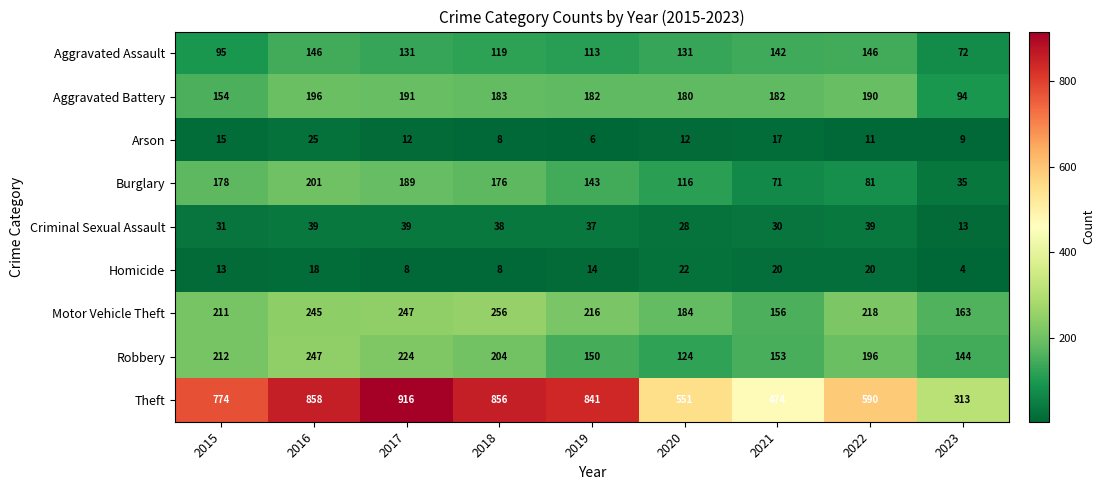

Rank the series by their maximum value, from highest to lowest.

Theft, Motor Vehicle Theft, Robbery, Burglary, Aggravated Battery, Aggravated Assault, Criminal Sexual Assault, Arson, Homicide